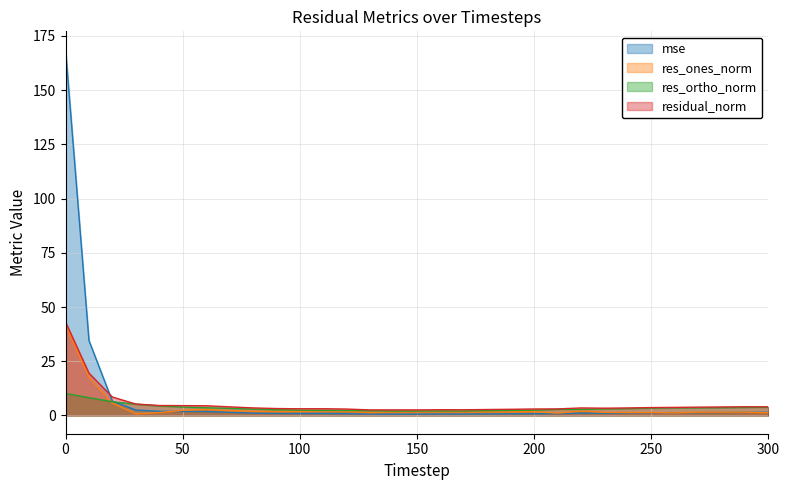

Which series has the largest total across all categories?

mse